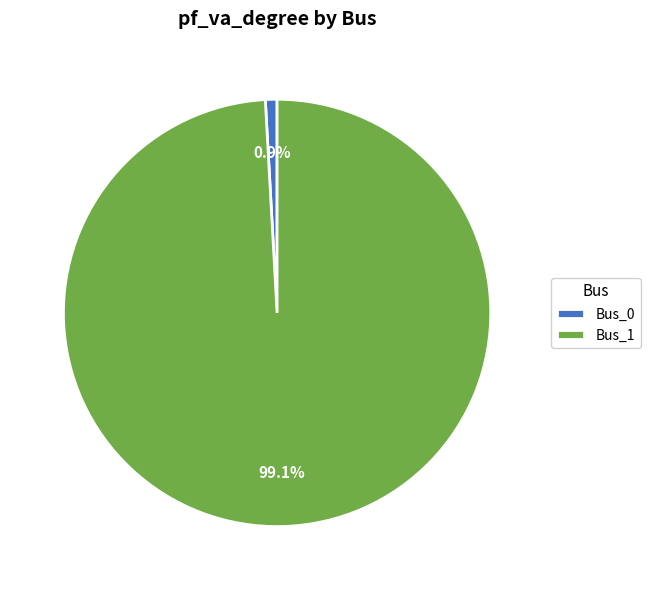

Is there any slice that represents more than half of the pie?

Yes